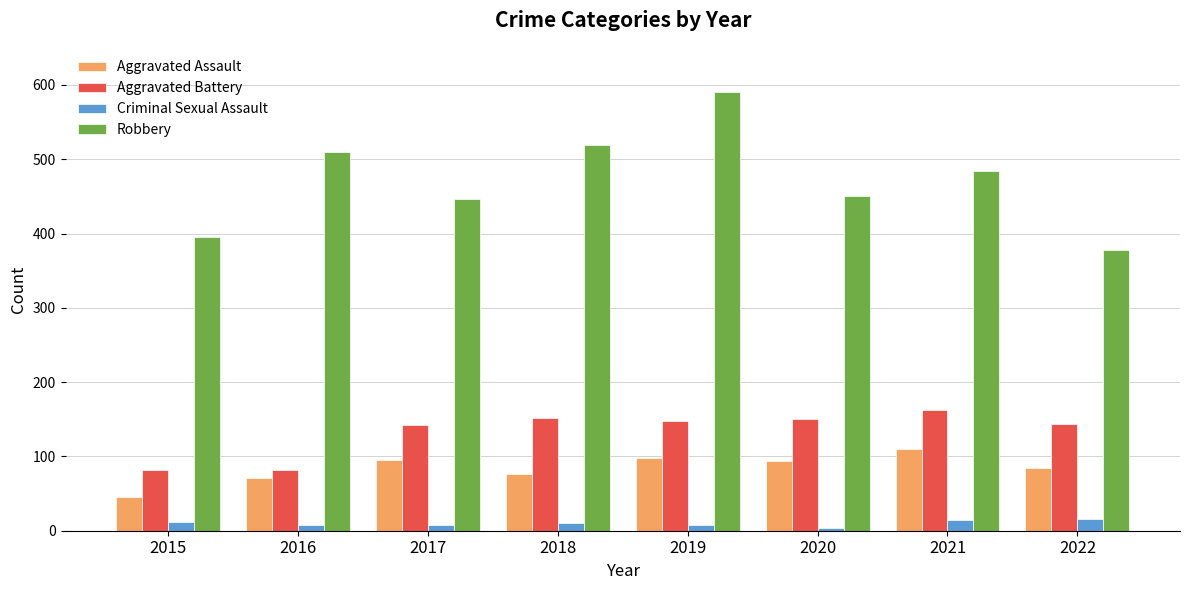

Which series has the largest range (max minus min)?

Robbery